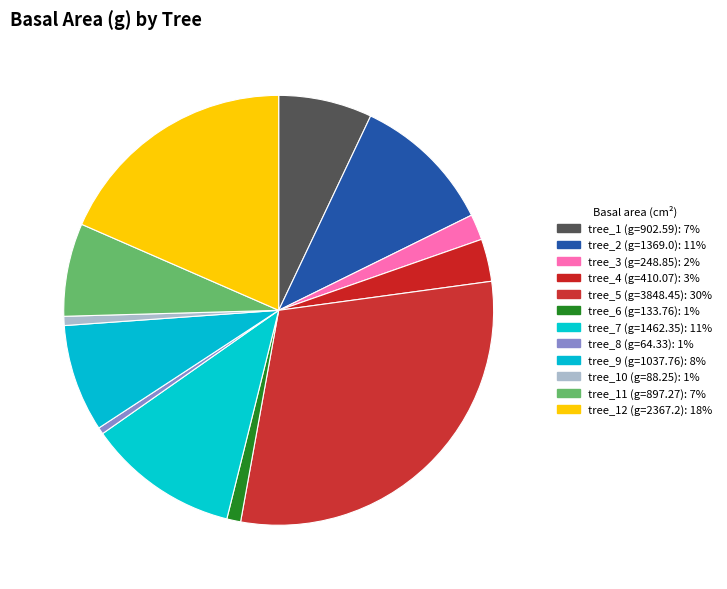

Which category has the smallest portion of the pie?

tree_8